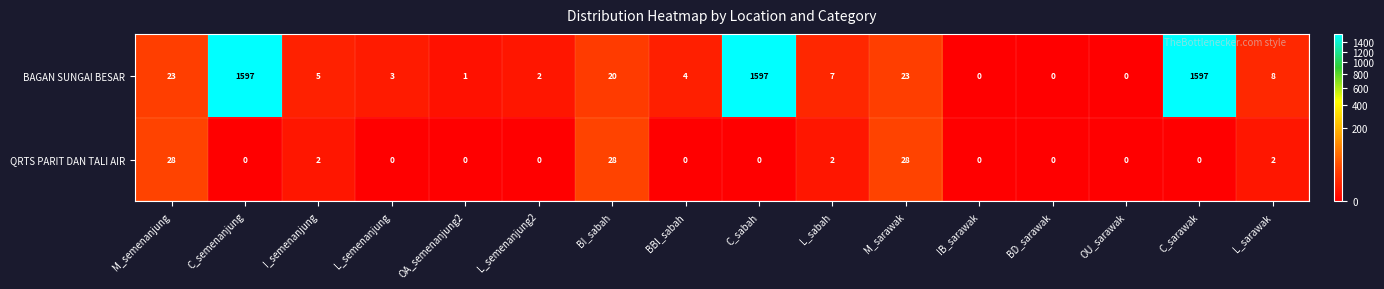

List the series in order of their overall mean, lowest first.

QRTS PARIT DAN TALI AIR, BAGAN SUNGAI BESAR